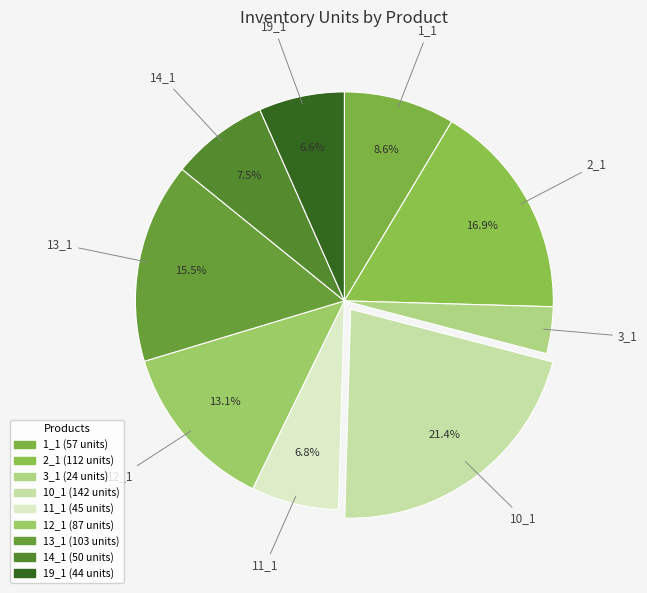

Is it true that 3_1 is 4% of the pie?

True